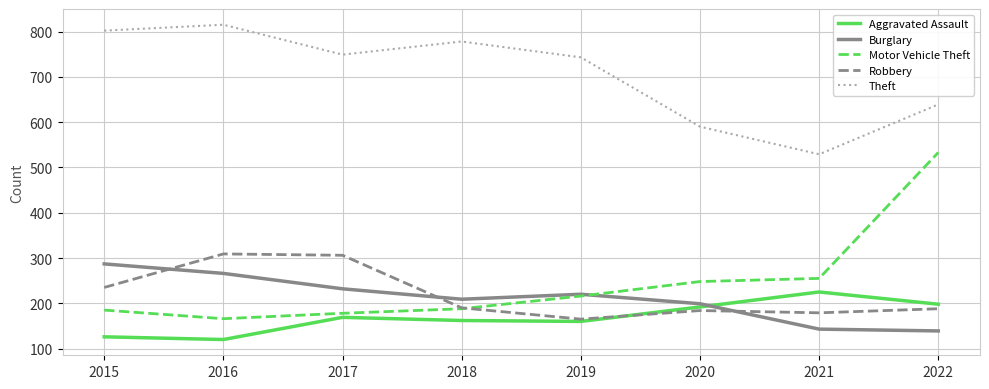

True or false: Motor Vehicle Theft and Theft intersect in this chart.

False